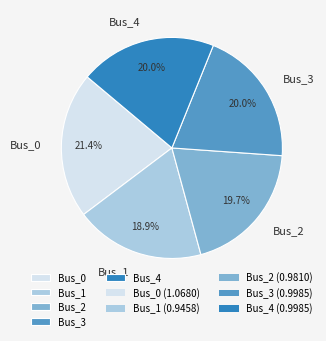

To the nearest percent, what is the combined percentage of Bus_1 and Bus_2?

39%